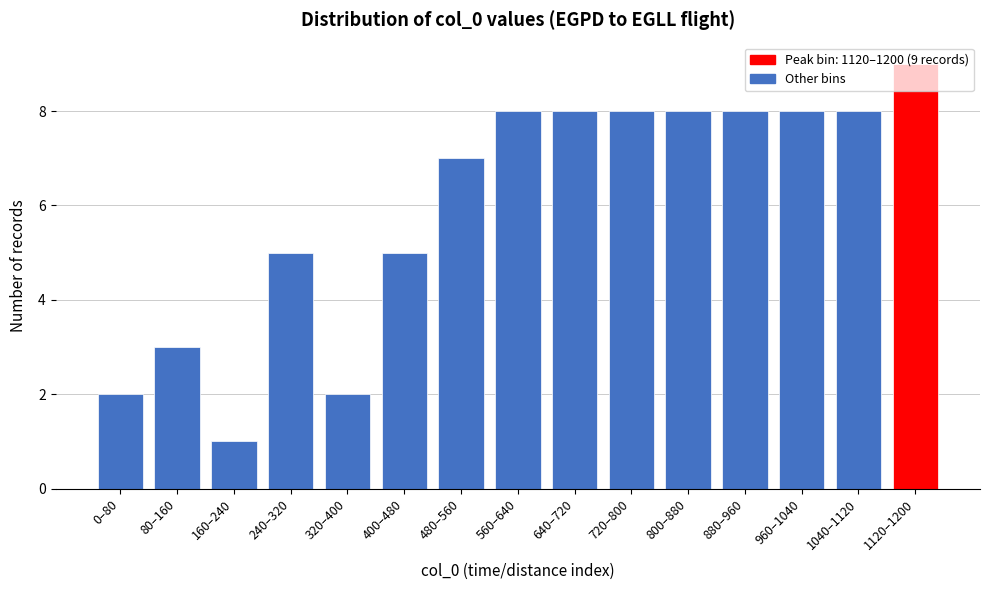

Approximately how many times larger is the value at 320–400 compared to 160–240?

2.0